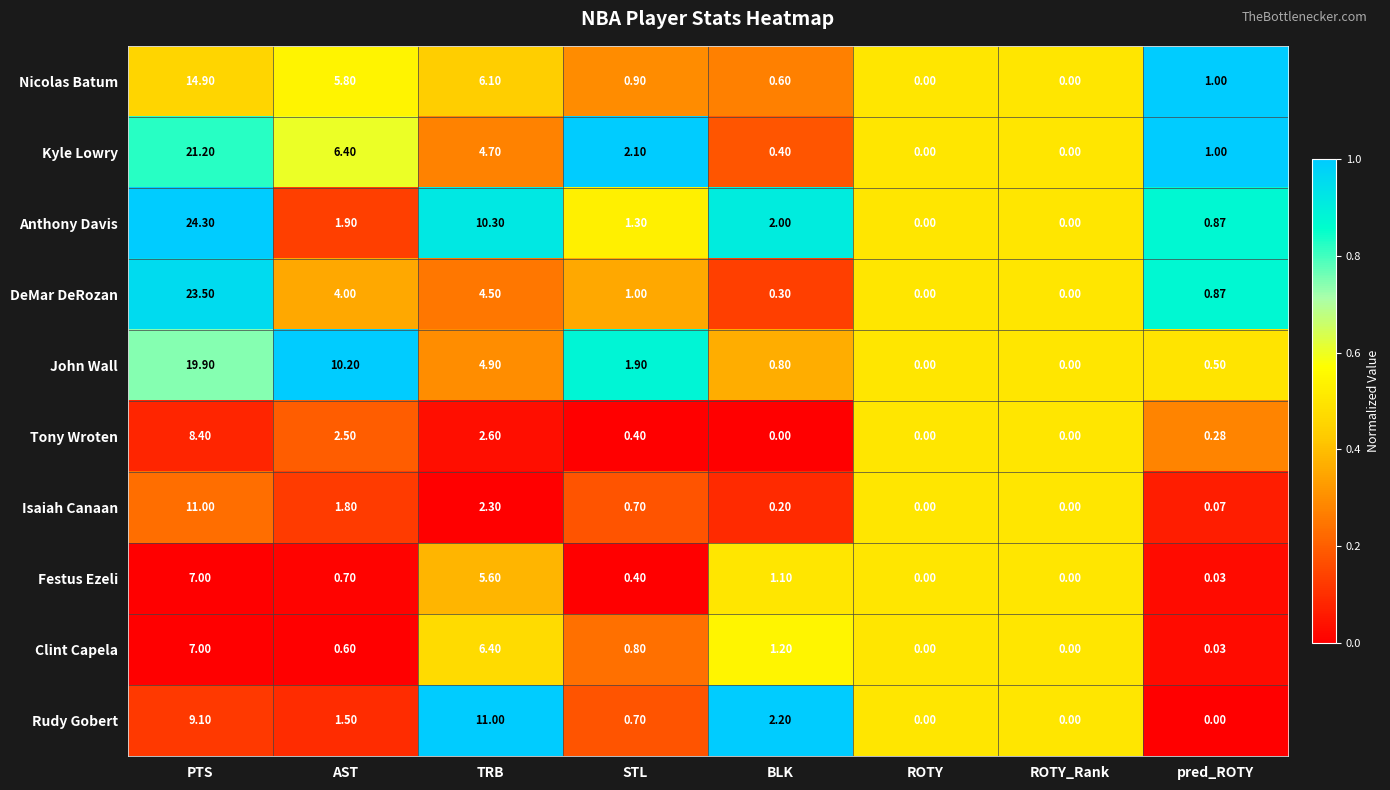

Where is Rudy Gobert nearest to the value 5?

BLK